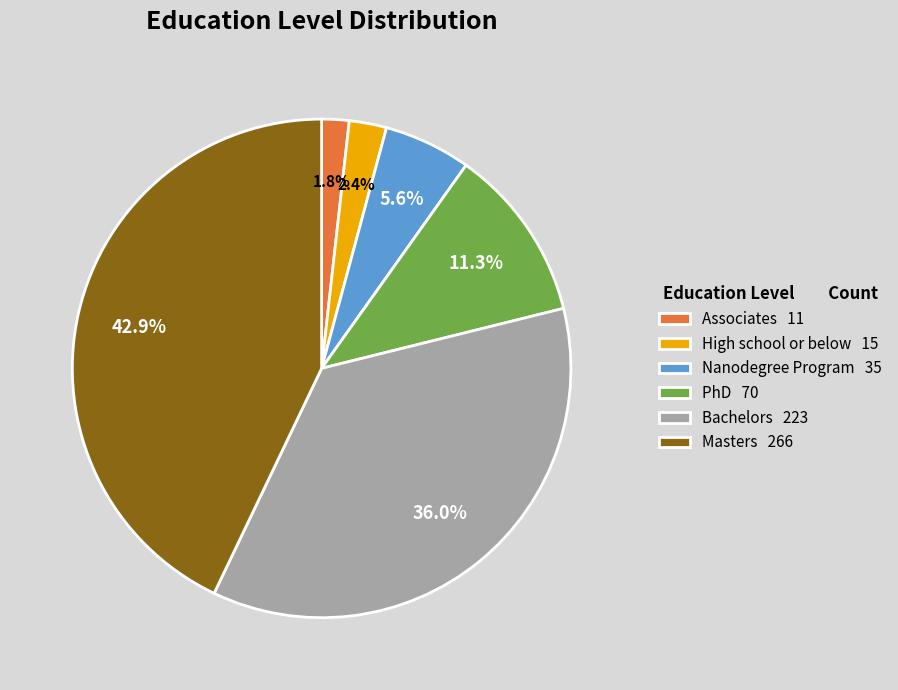

Which has a higher value, High school or below 15 or Nanodegree Program 35?

Nanodegree Program 35